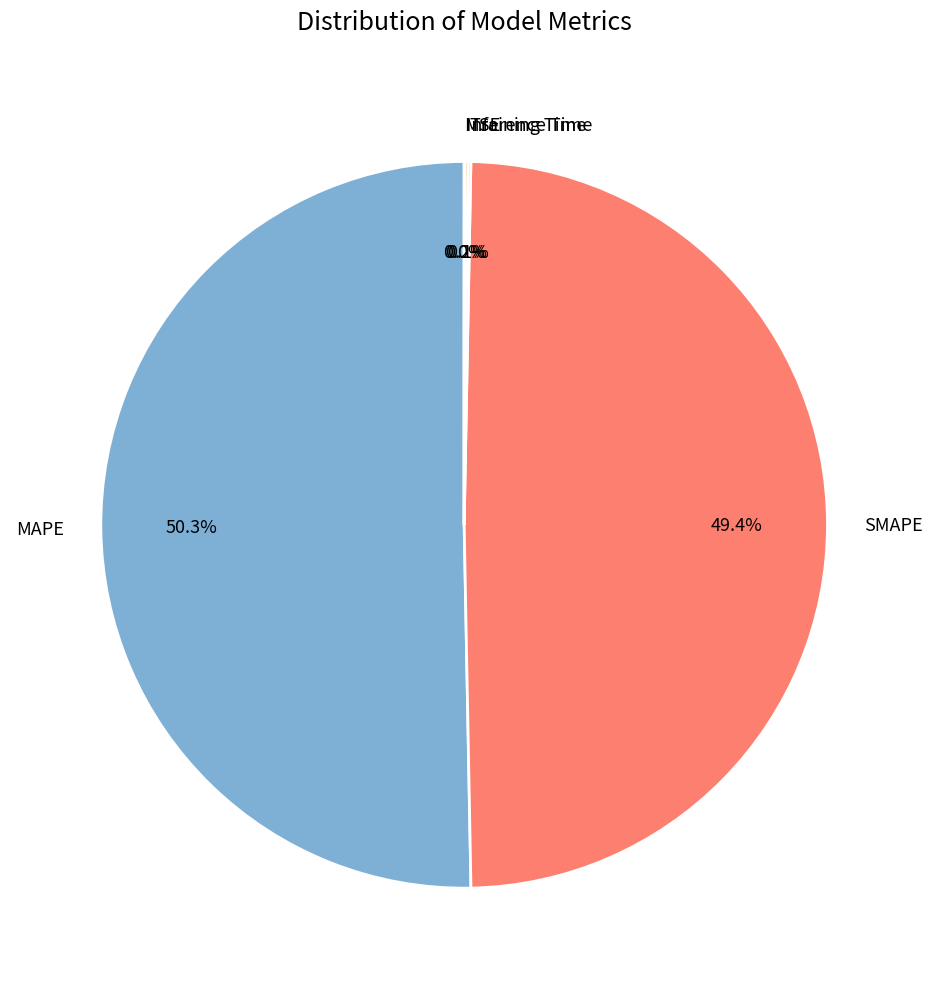

What percentage is the MAPE slice, to the nearest percent?

50%